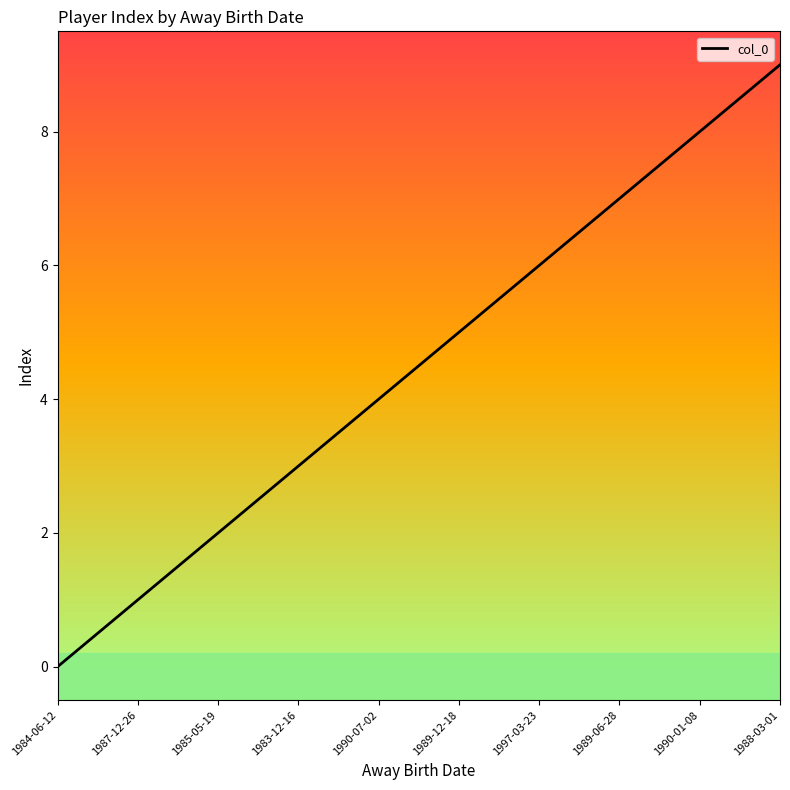

Which has a higher value, 1988-03-01 or 1990-07-02?

1988-03-01